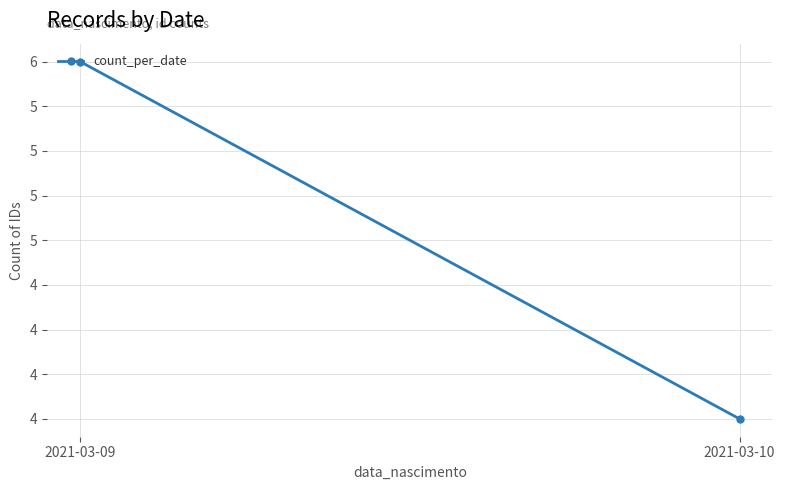

How many lines are shown in the chart?

1